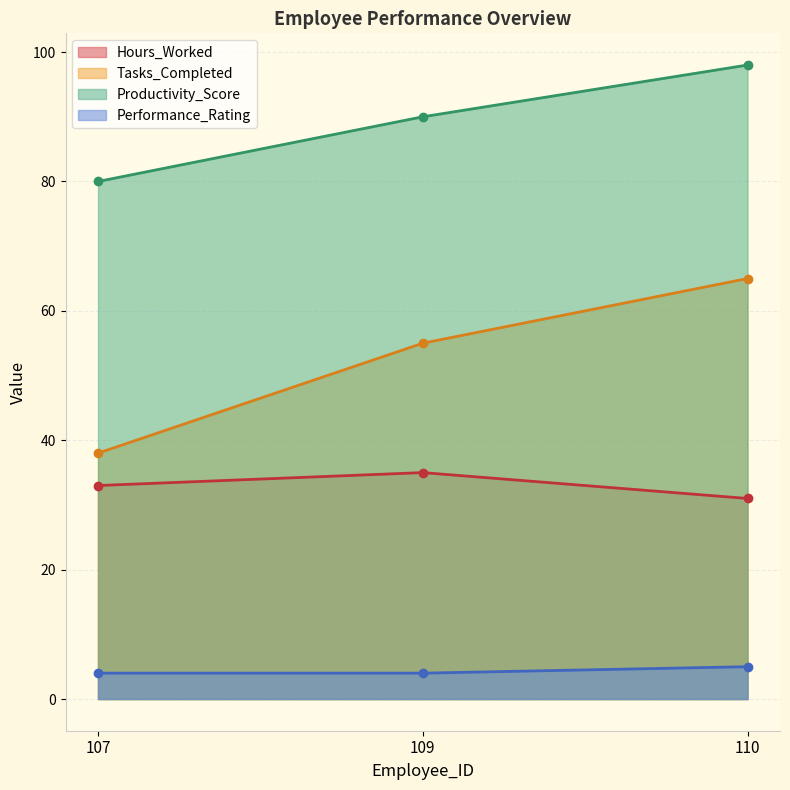

At which category does the chart reach its minimum across all series?

107